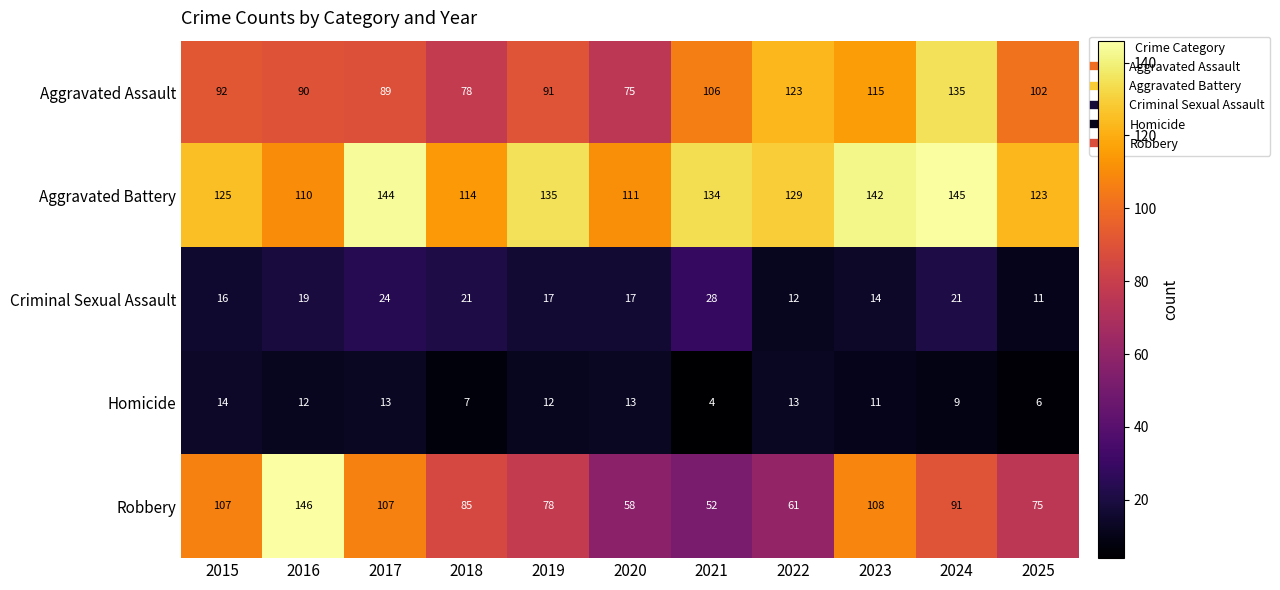

Where is Aggravated Battery nearest to the value 127?

2015